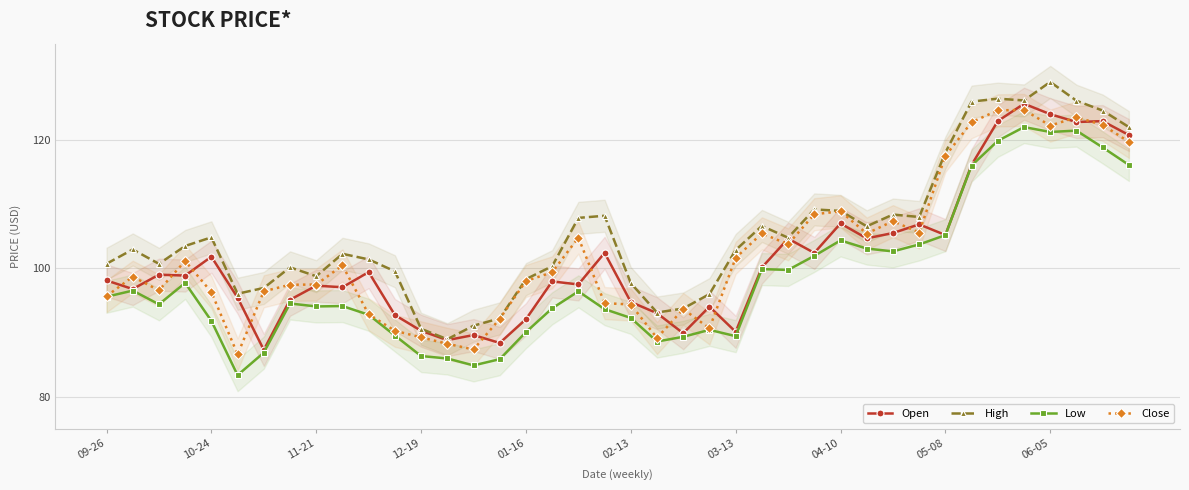

What is the minimum value for High?

88.9